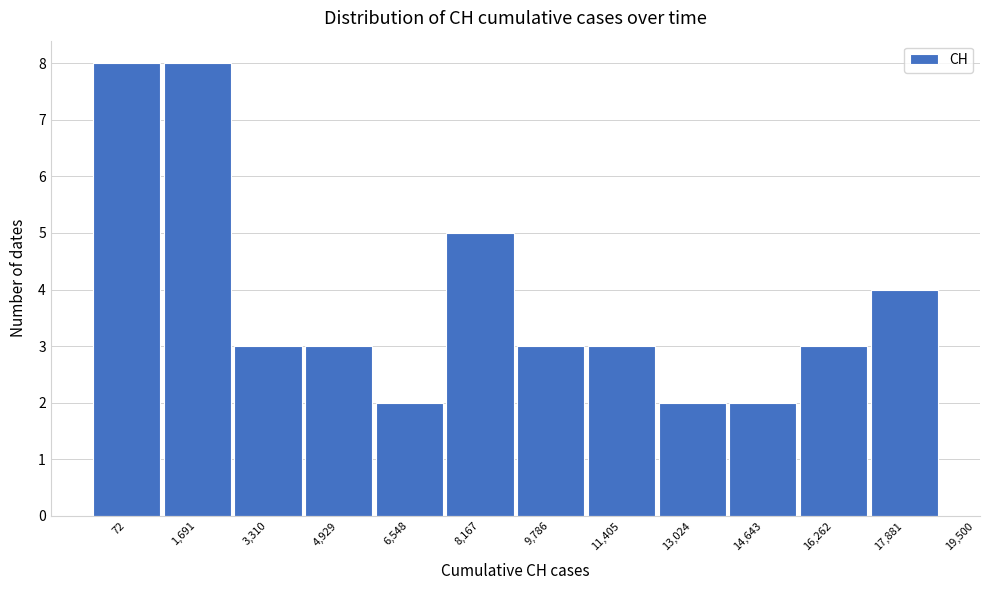

Reading left to right, what are all the values shown in this chart?

72=8	1,691=8	3,310=3	4,929=3	6,548=2	8,167=5	9,786=3	11,405=3	13,024=2	14,643=2	16,262=3	17,881=4